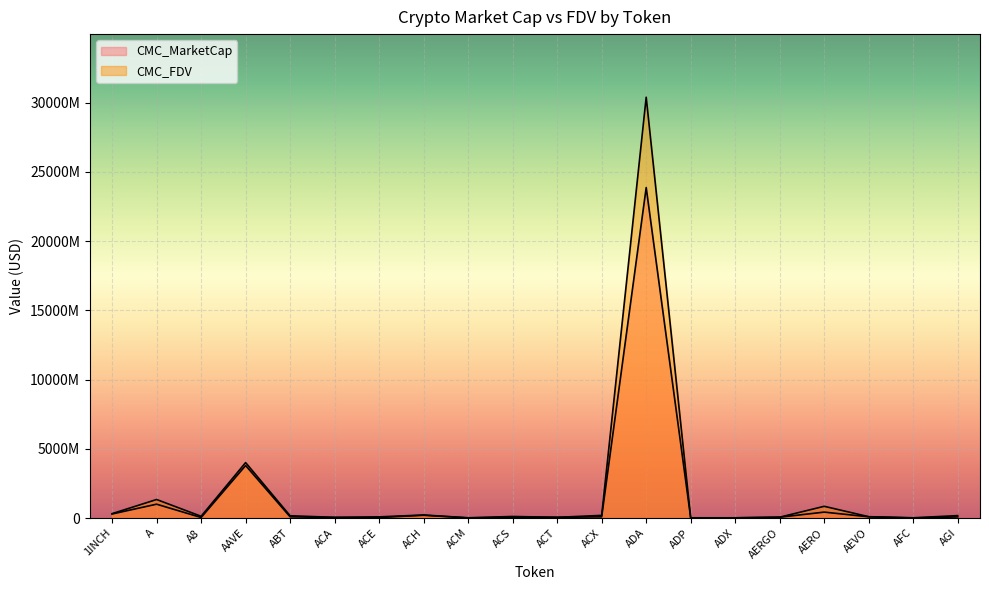

True or false: CMC_FDV and CMC_MarketCap cross at least once.

False